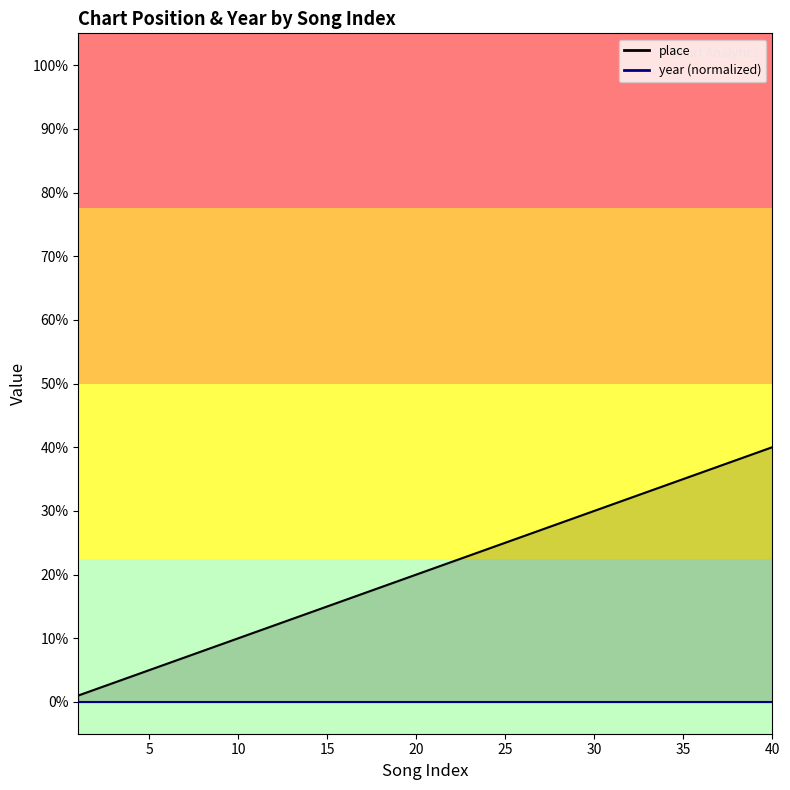

The value at 19 is 13. True or false?

False